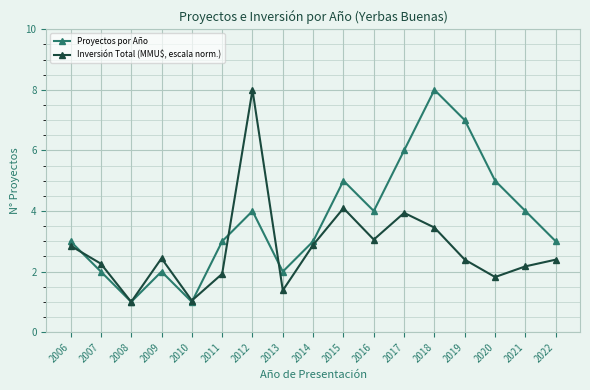

Between 2020 and 2022, which series saw the biggest shift?

Proyectos por Año